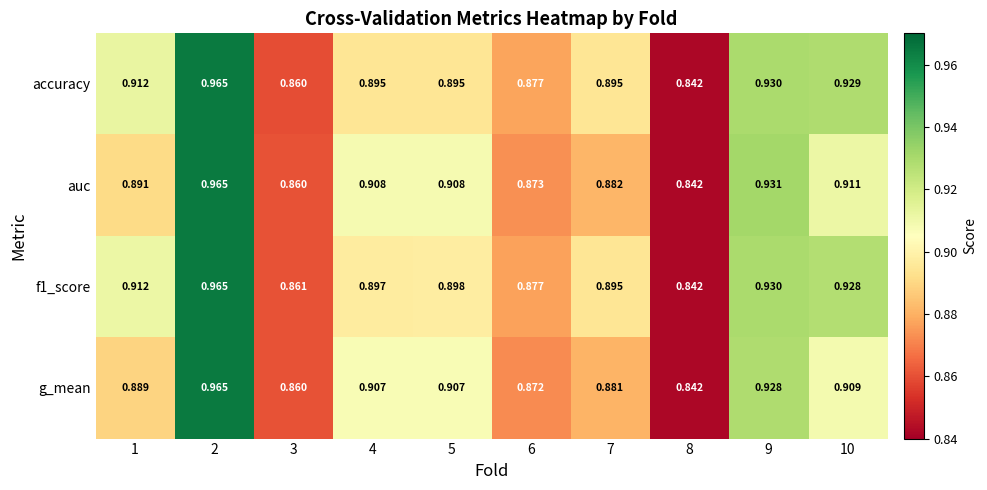

Which series changed the most between 3 and 9?

auc